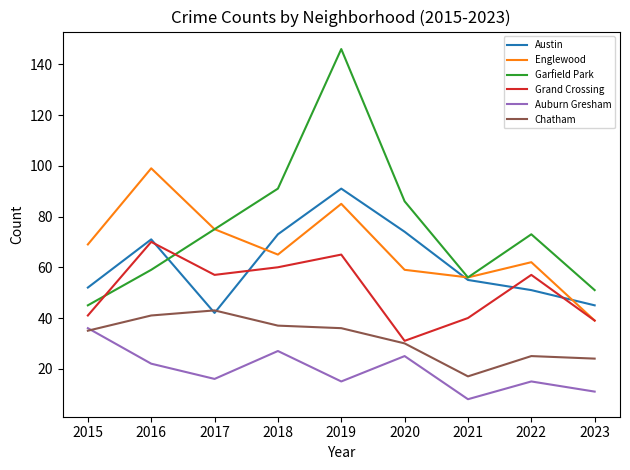

What is the difference between the maximum and minimum values in the Chatham series?

26